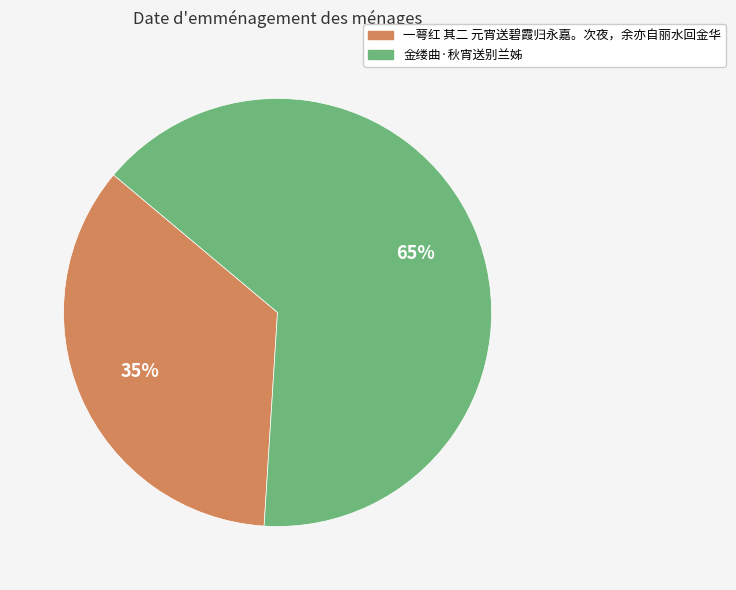

Between 金缕曲·秋宵送别兰姊 and 一萼红 其二 元宵送碧霞归永嘉。次夜，余亦自丽水回金华, which is larger?

金缕曲·秋宵送别兰姊